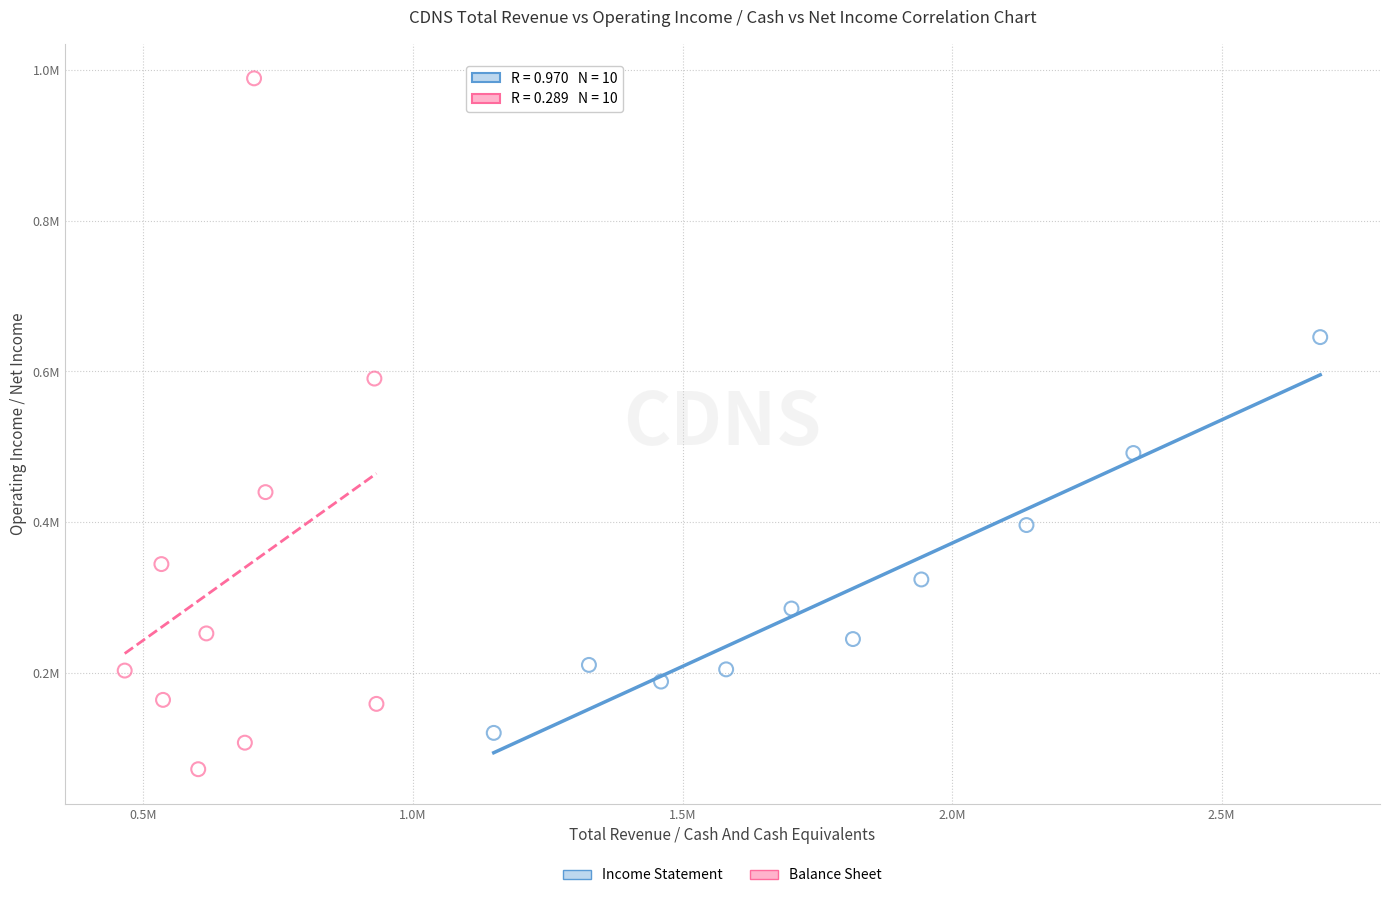

Which series reaches the maximum Y coordinate?

Balance Sheet